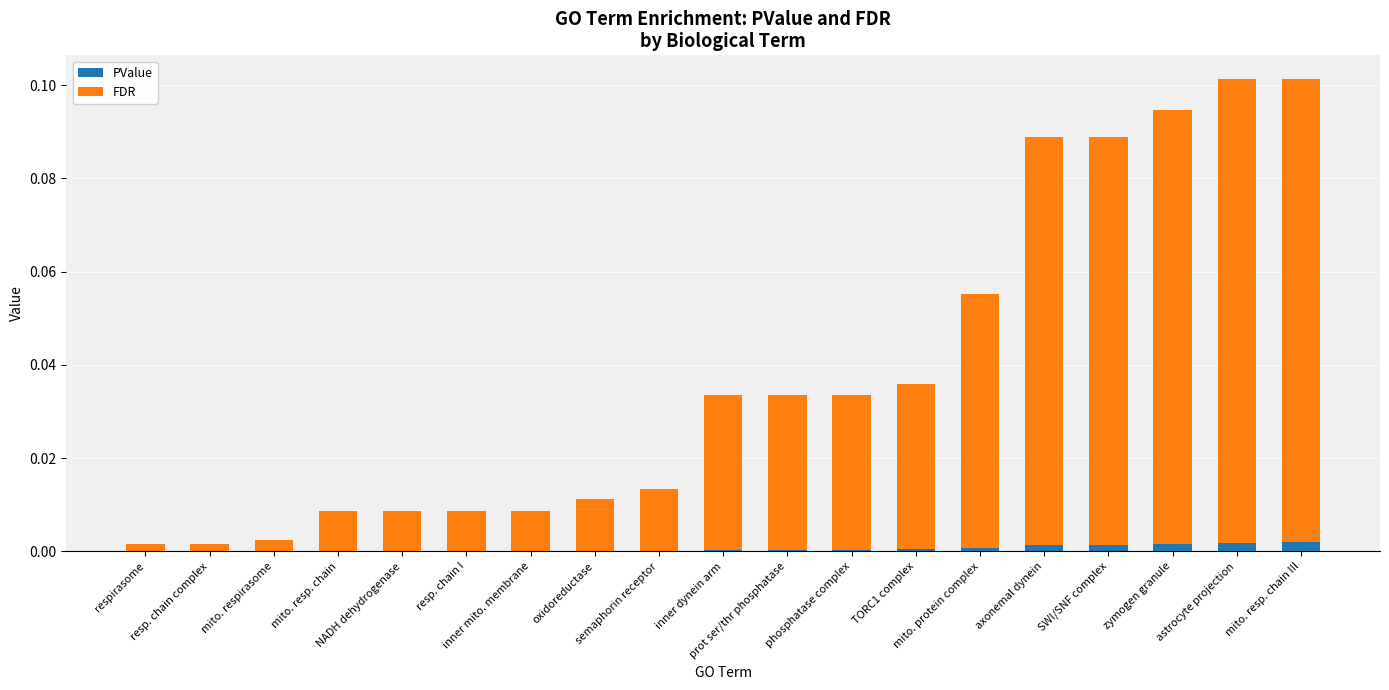

Between TORC1 complex and resp. chain I, which is larger?

TORC1 complex